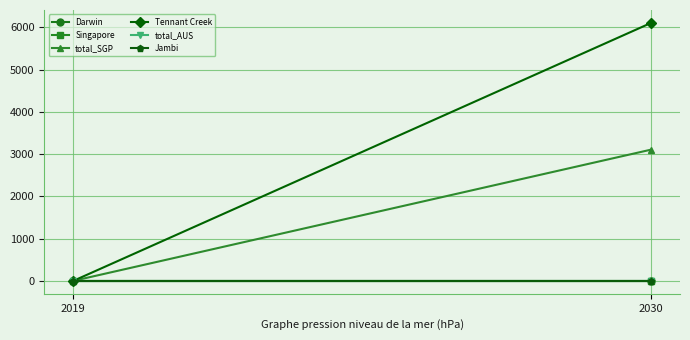

What are all the series names shown in the legend?

Darwin, Singapore, total_SGP, Tennant Creek, total_AUS, Jambi